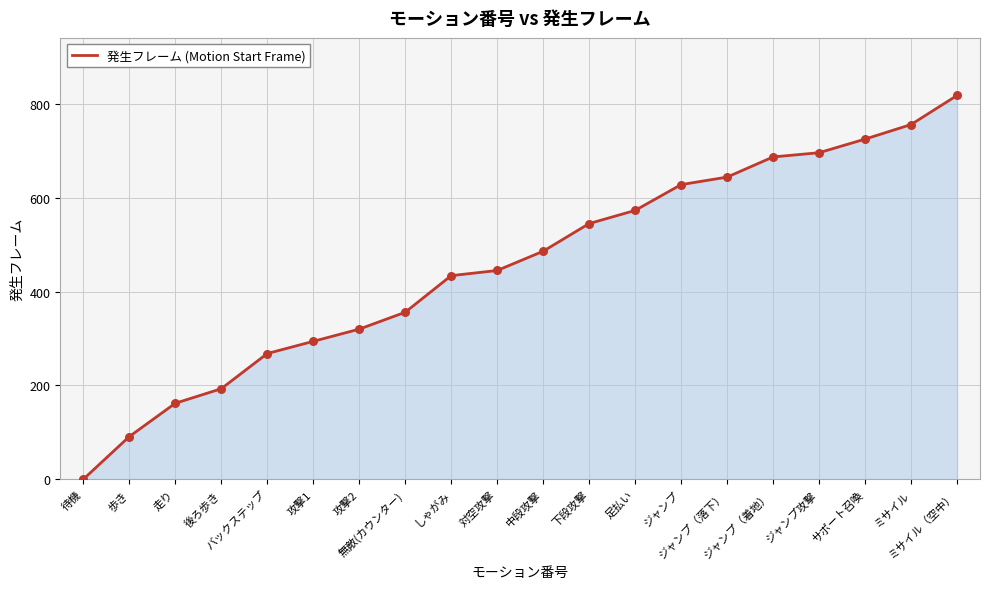

Between 攻撃1 and 下段攻撃, which is larger?

下段攻撃